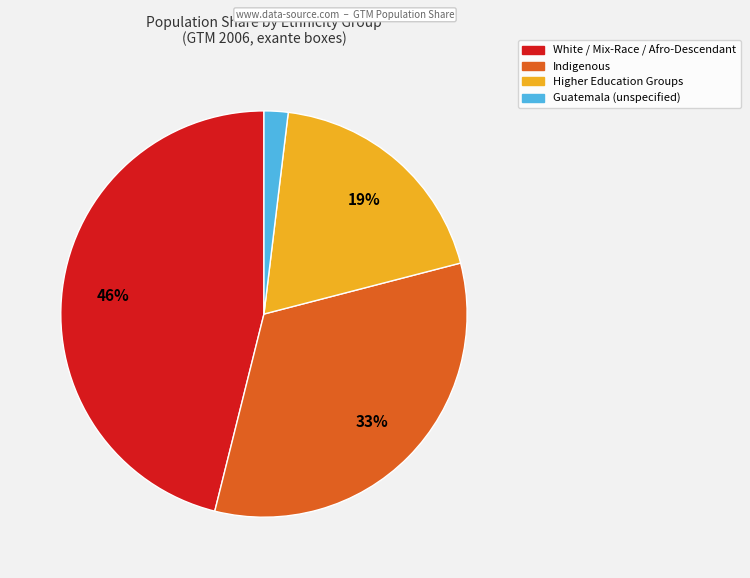

Is there a majority slice in this chart?

No